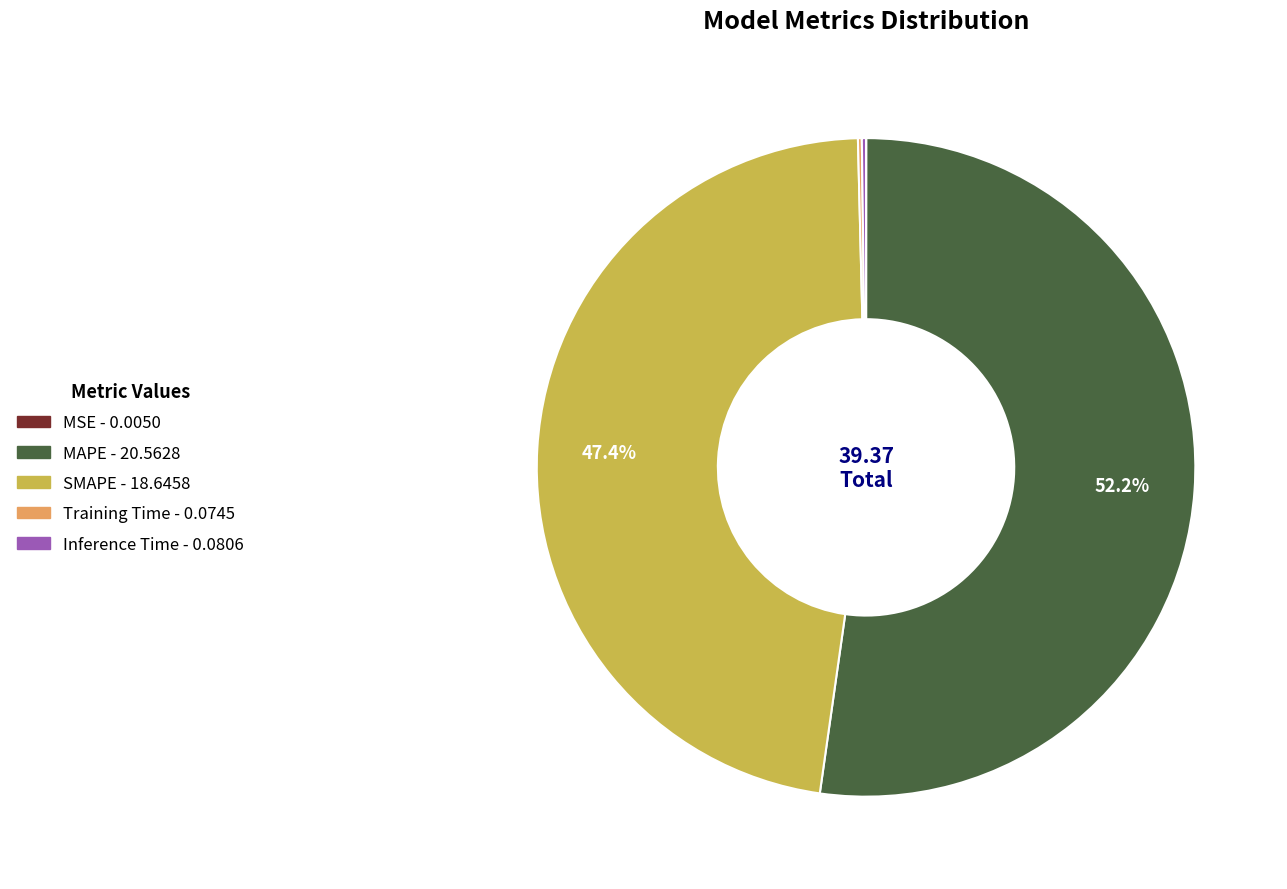

The MAPE slice represents 41% of the pie. True or false?

False